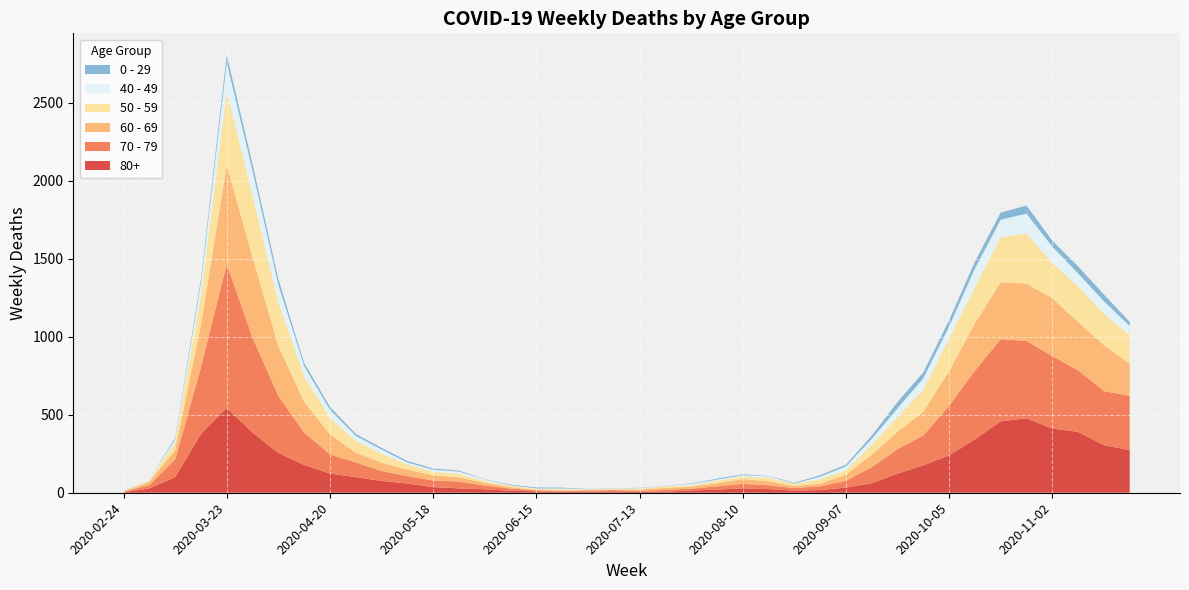

Reading right to left, transcribe all the data shown in this chart.

80+: 273	305	390	411	477	458	342	239	176	122	61	33	17	14	23	28	20	15	7	5	9	7	6	9	13	22	28	36	59	76	100	123	178	255	385	544	377	100	27	3
70 - 79: 348	346	394	464	495	526	439	318	191	157	102	43	24	16	25	29	21	11	11	7	8	5	5	6	14	24	43	43	47	63	94	123	206	365	608	920	427	113	22	4
60 - 69: 206	294	310	370	368	364	305	221	152	112	80	39	17	12	25	31	19	13	12	8	3	6	3	3	8	18	28	33	42	54	63	128	199	320	514	634	272	61	22	2
50 - 59: 182	202	228	227	322	290	230	212	142	95	64	28	28	15	22	16	16	8	12	6	5	3	9	8	10	9	23	23	33	57	75	106	163	281	392	475	190	48	7	3
40 - 49: 60	80	83	105	126	111	120	76	72	55	38	26	17	2	10	8	8	10	2	4	1	1	5	2	3	12	14	12	13	27	33	51	66	111	163	183	79	21	5	0
0 - 29: 25	43	45	38	52	46	44	39	38	40	20	11	9	5	2	6	6	3	1	2	1	2	5	6	4	2	6	8	10	11	12	20	19	36	42	47	25	10	0	1